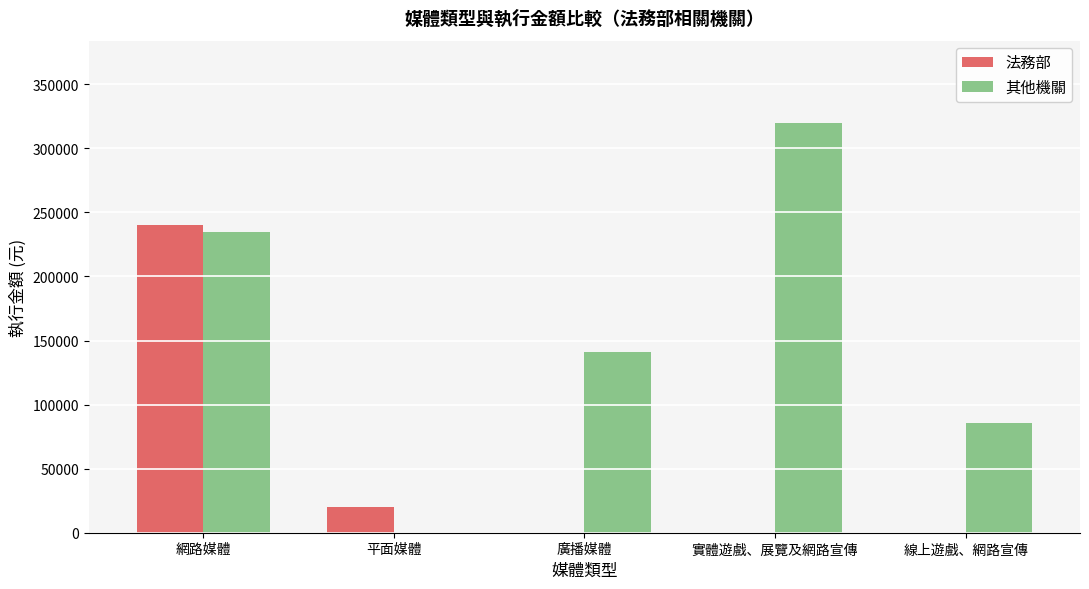

Where does the 其他機關 series first go above 141000?

網路媒體